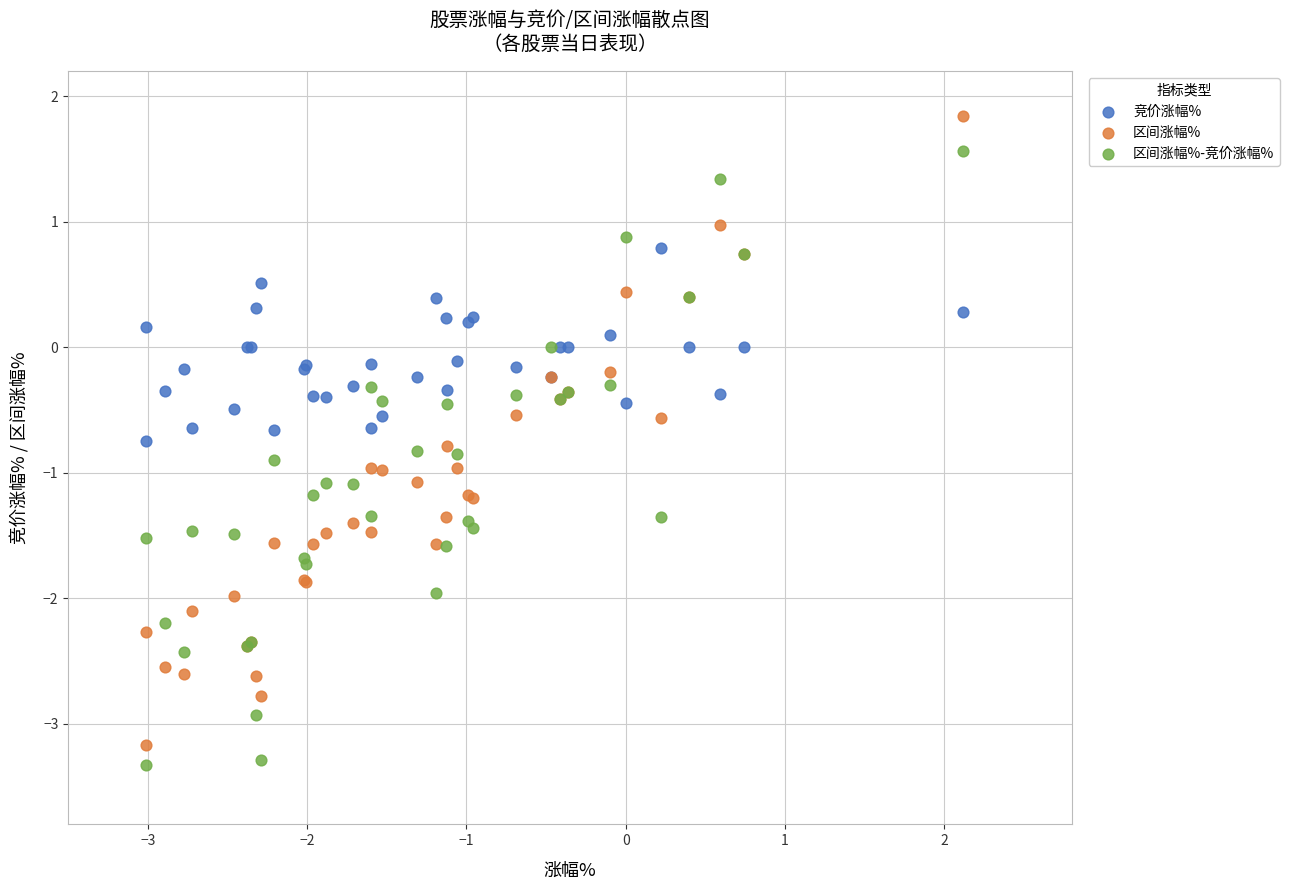

Which series reaches the maximum Y coordinate?

区间涨幅%